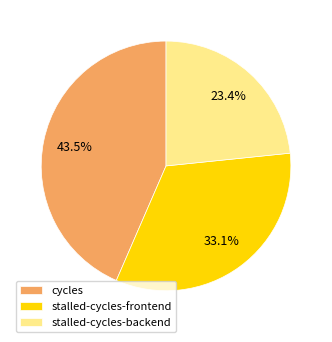

How many slices are in this pie chart?

3